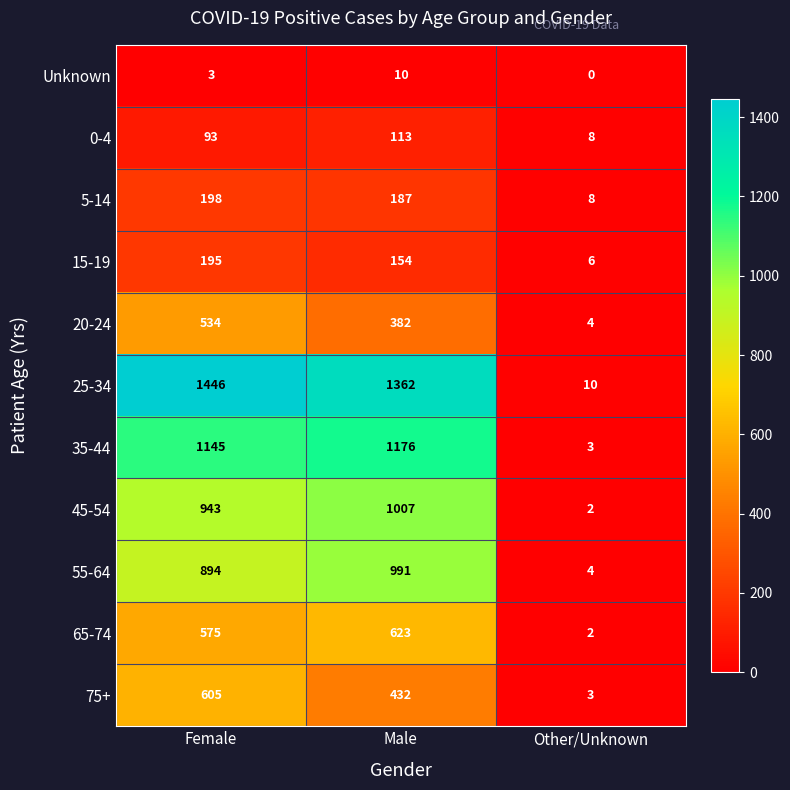

How many values in the 55-64 series are below 894?

1